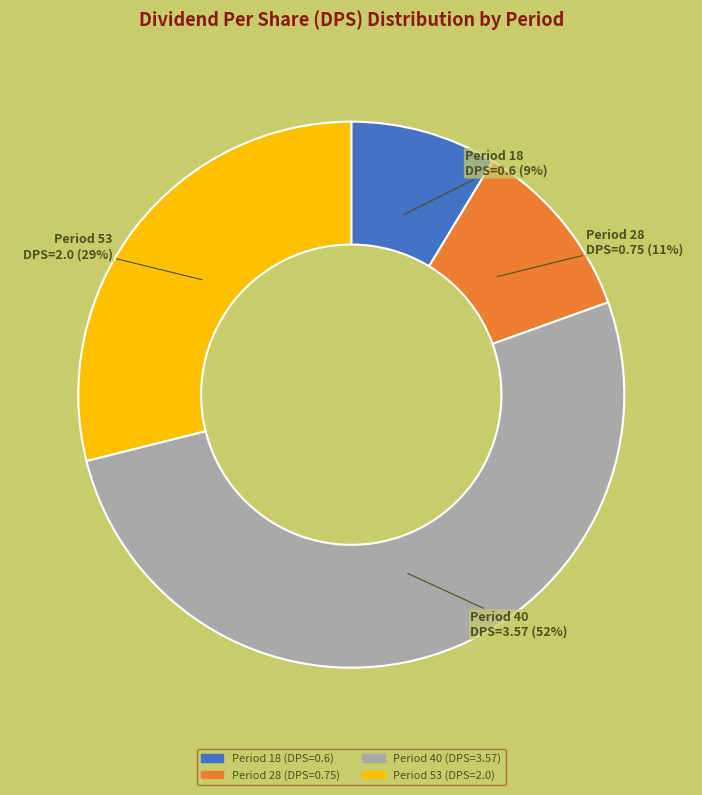

Which category has the biggest portion of the pie?

Period 40 (DPS=3.57)